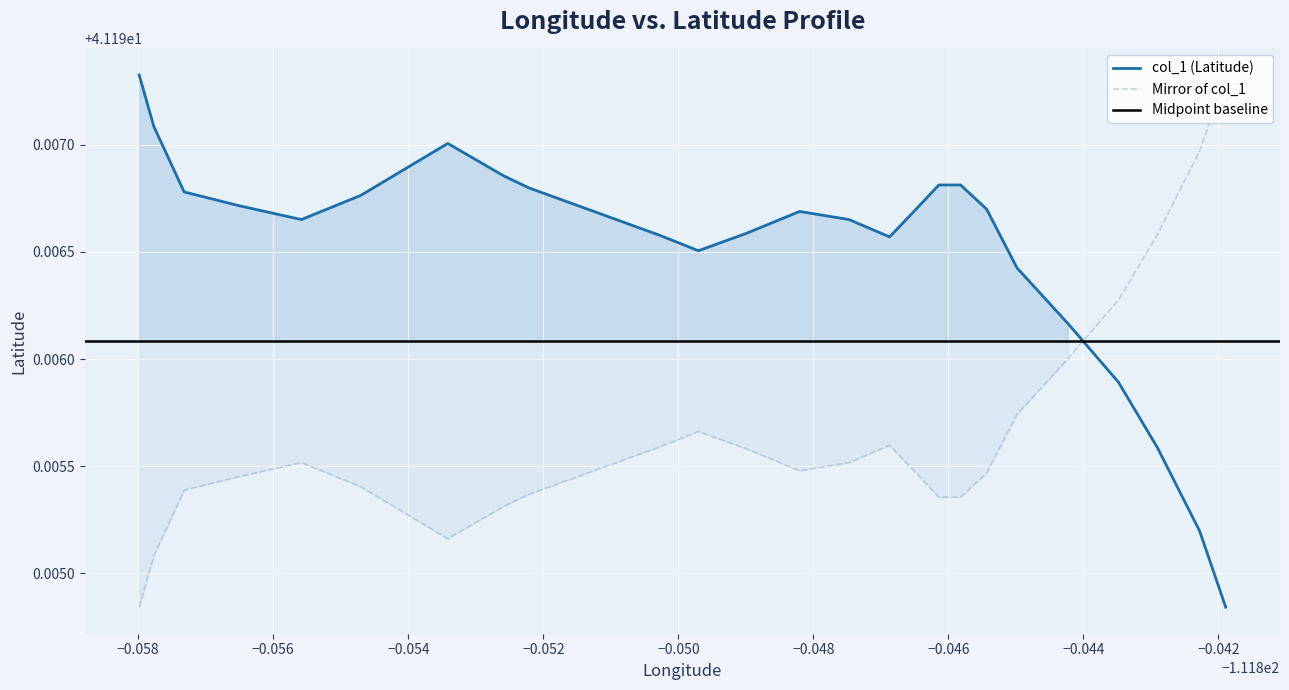

How many times do Mirror of col_1 and col_1 (Latitude) cross each other?

1